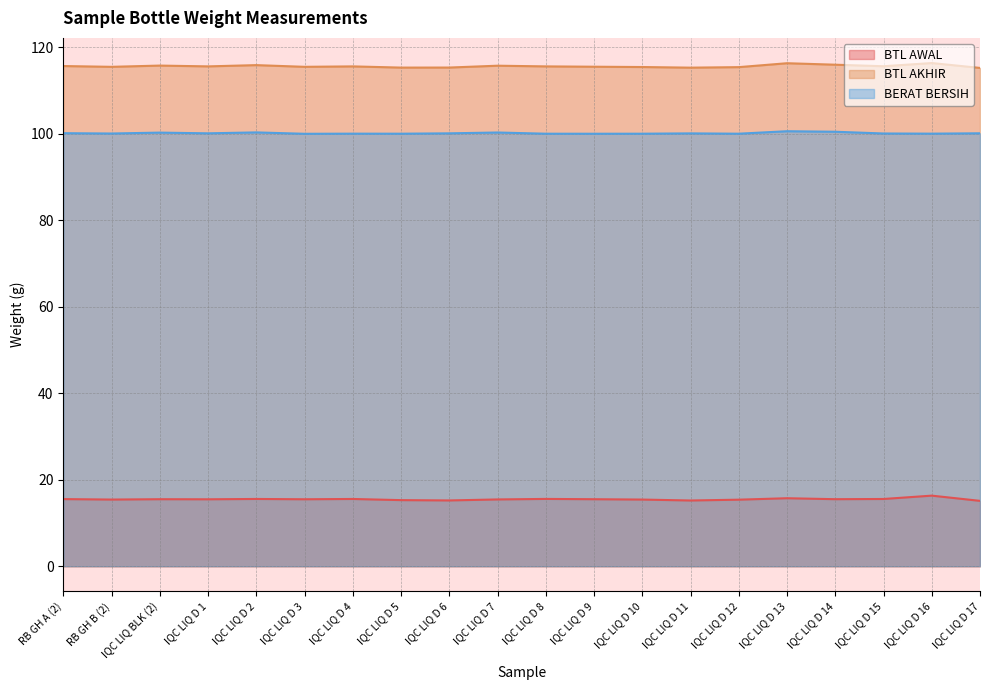

At which label does BERAT BERSIH reach its peak?

IQC LIQ D 13